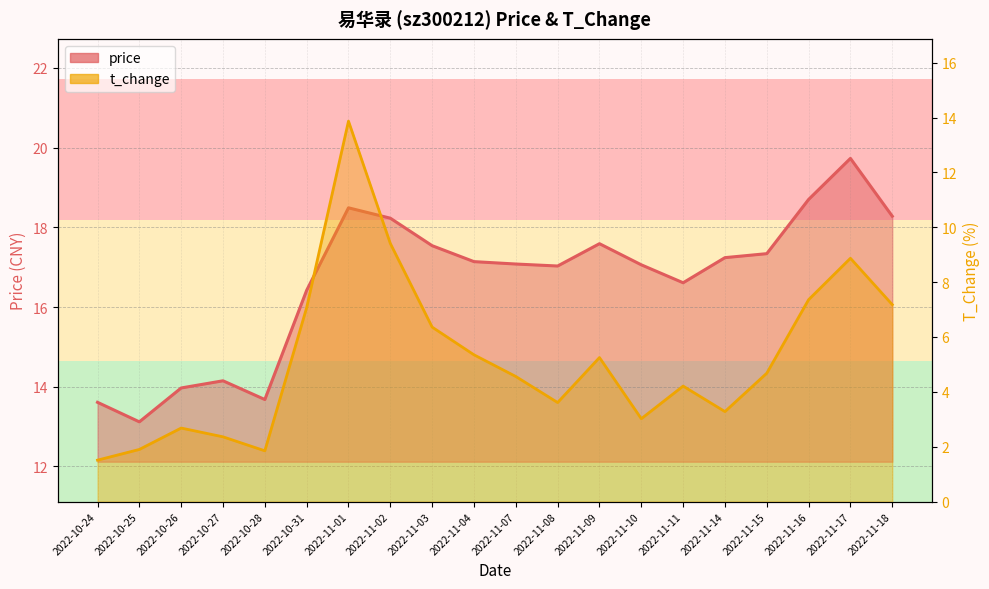

How many lines are shown in the chart?

2